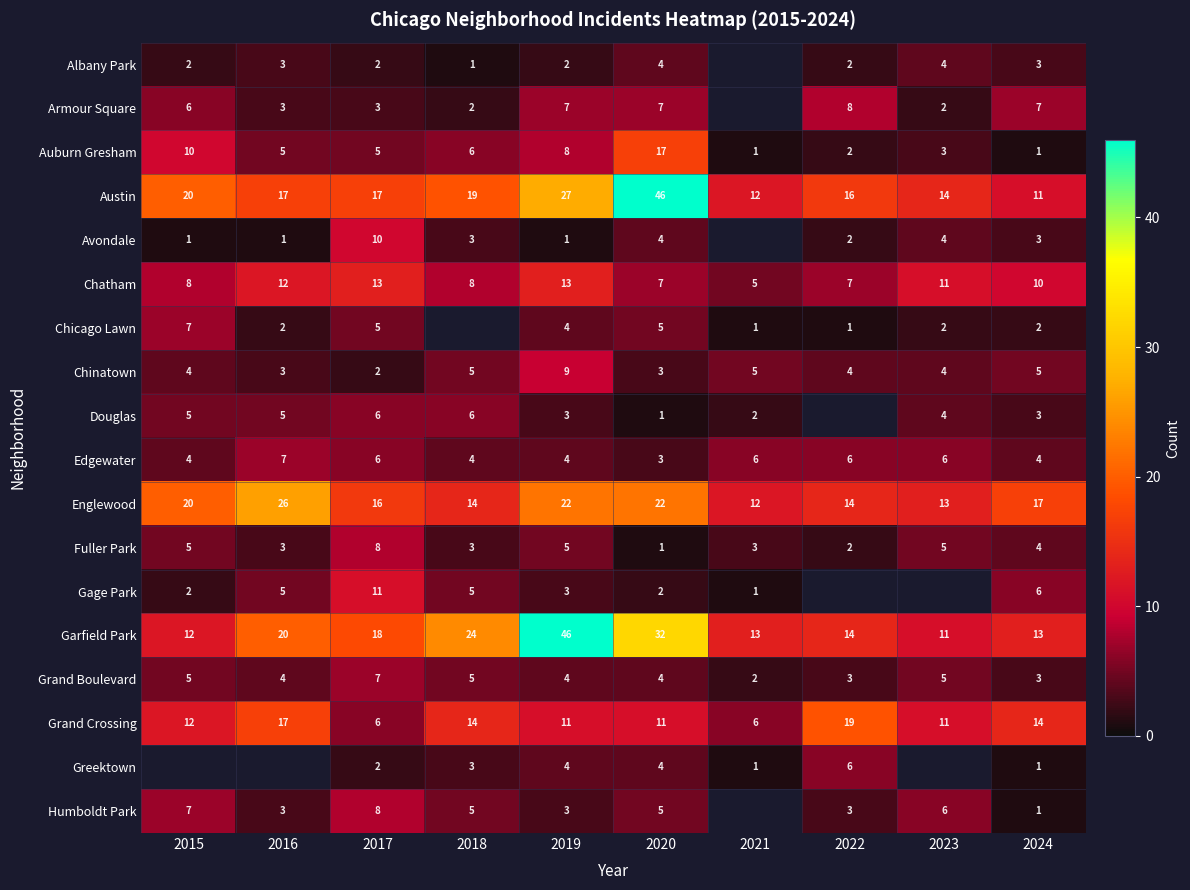

At which label does Auburn Gresham reach its peak?

2020